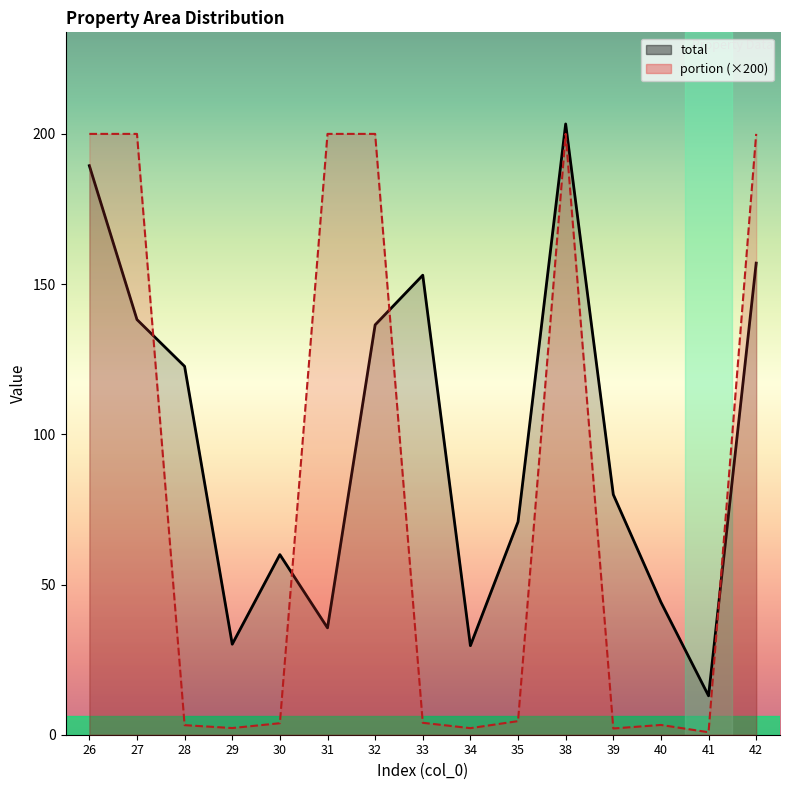

True or false: total has a value of 203.3 at 38.

True